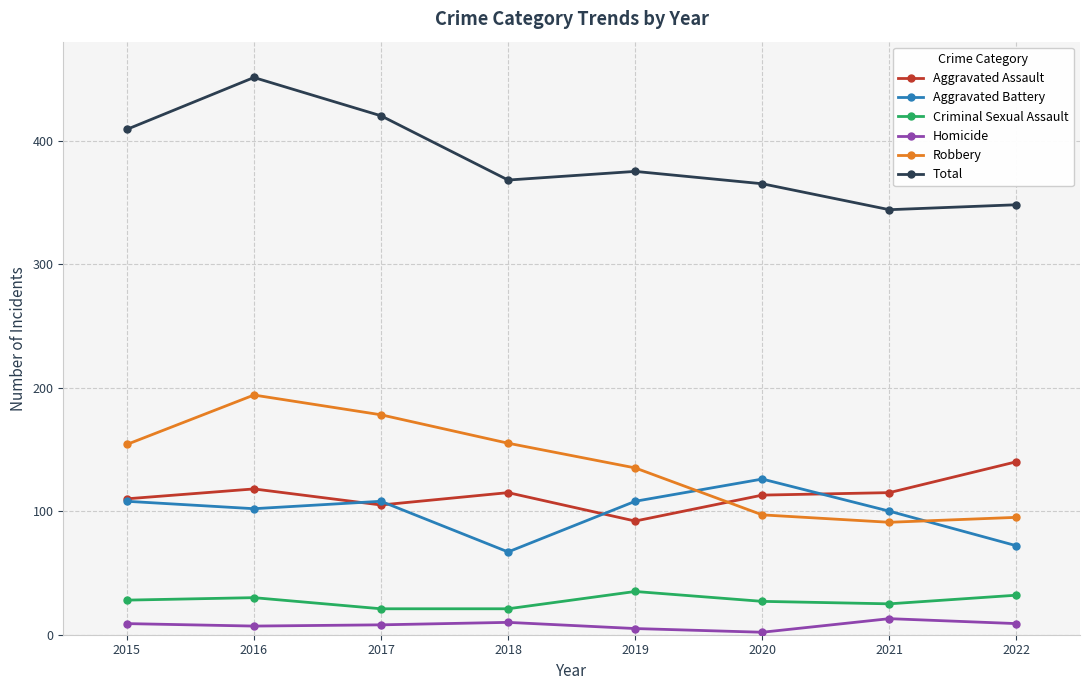

Is it true that Aggravated Assault equals 113 at 2020?

True